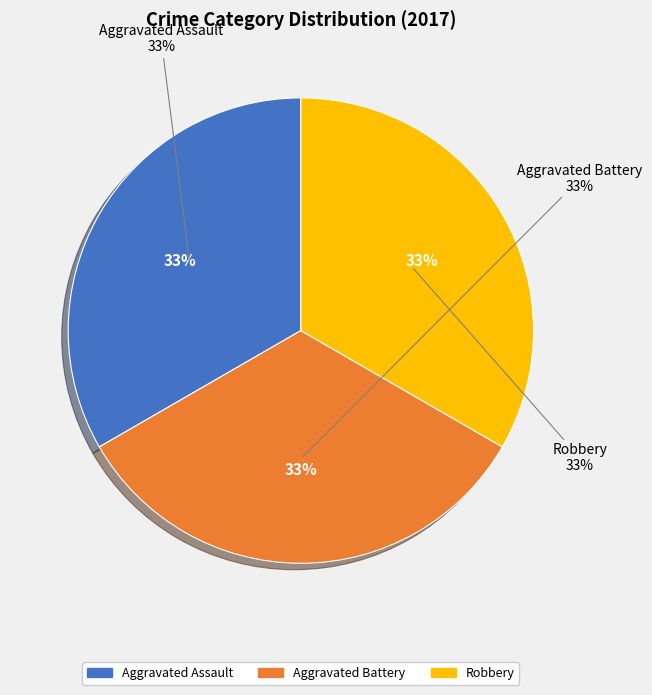

To the nearest percent, what is the combined percentage of Aggravated Battery and Aggravated Assault?

67%